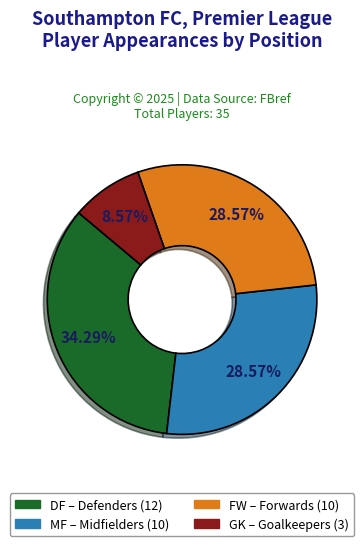

Combined, do DF and FW account for over 50%?

Yes